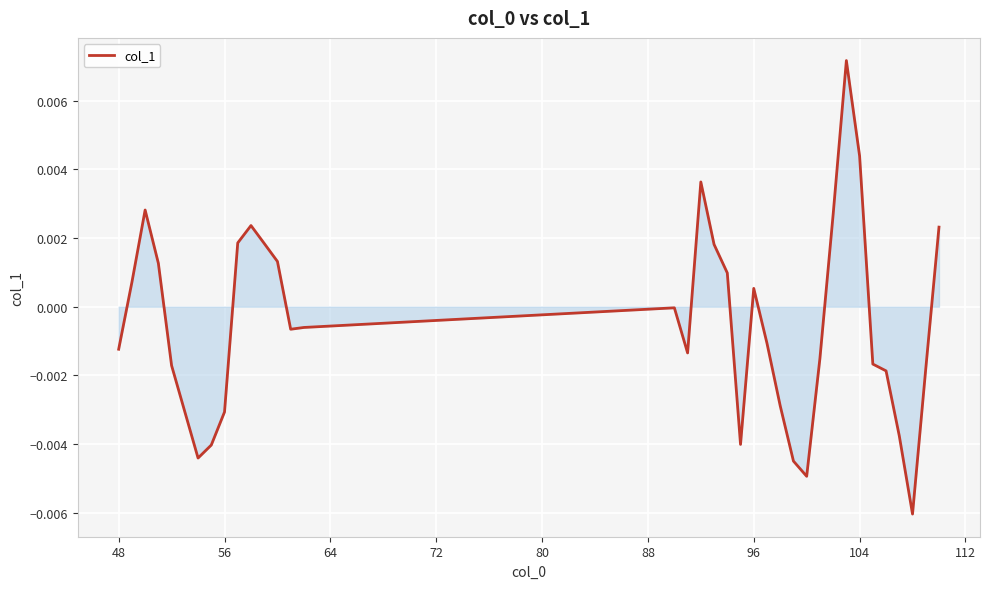

How many lines are shown in the chart?

1